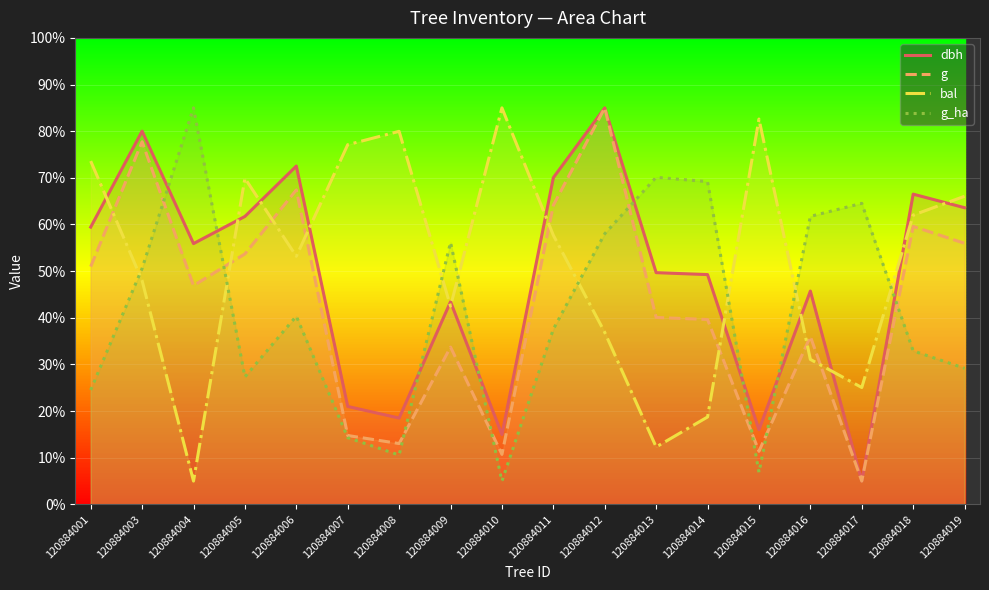

Reading right to left, transcribe all the data shown in this chart.

dbh: 63.6	66.5	5.0	45.7	16.0	49.3	49.7	85.0	70.0	15.0	43.4	18.5	21.0	72.5	61.7	55.9	80.0	59.4
g: 56.0	59.6	5.0	36.0	11.4	39.6	40.1	85.0	64.1	10.7	33.7	13.0	14.8	67.4	53.7	46.9	77.7	51.0
bal: 66.1	62.0	25.1	31.1	82.6	18.7	12.3	36.9	57.7	85.0	42.5	80.0	77.1	53.2	69.9	5.0	48.0	73.6
g_ha: 29.2	32.9	64.5	61.7	6.9	69.2	70.1	58.0	37.6	5.0	56.2	10.6	14.3	40.3	27.3	85.0	50.6	24.5